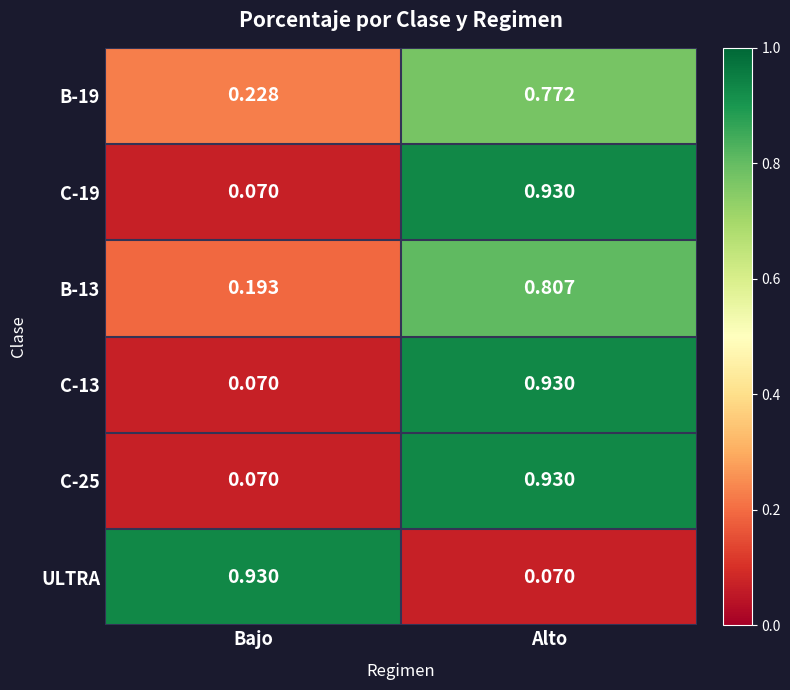

Rank the categories by B-19 value from lowest to highest.

Bajo, Alto